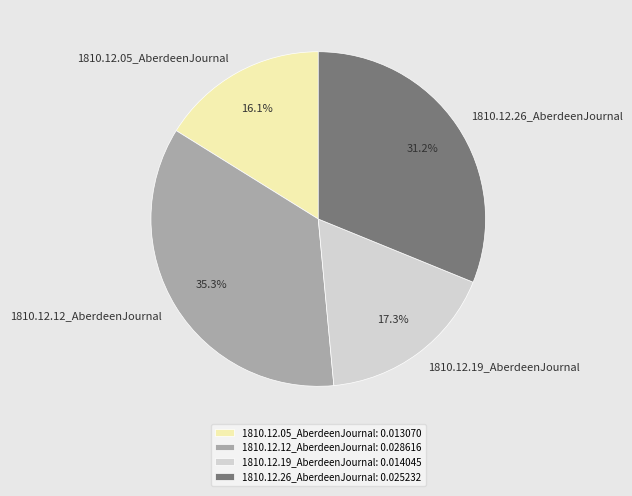

Do 1810.12.19_AberdeenJournal and 1810.12.12_AberdeenJournal together represent more than half of the pie?

Yes